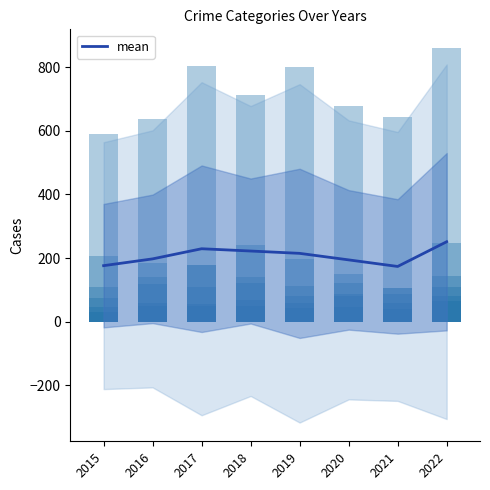

Reading right to left, extract all data points from this chart.

Aggravated Assault: 82	58	82	59	68	56	48	29
Aggravated Battery: 64	41	45	43	50	50	58	46
Burglary: 144	106	150	196	240	179	183	208
Motor Vehicle Theft: 248	107	122	111	139	179	141	110
Robbery: 110	87	88	81	123	109	118	74
Theft: 860	643	679	799	713	803	637	590